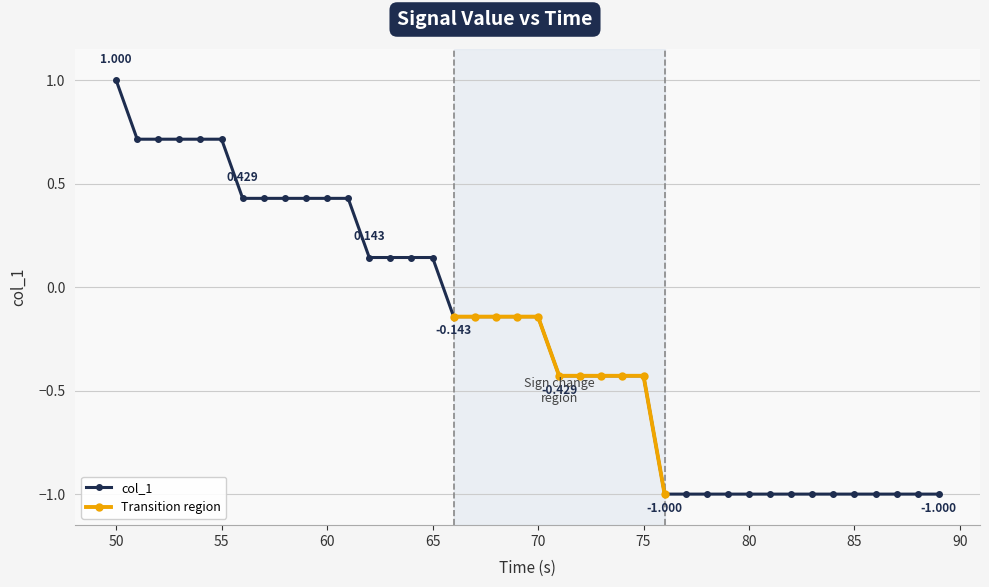

True or false: the data shows -0.2 at 21.

False